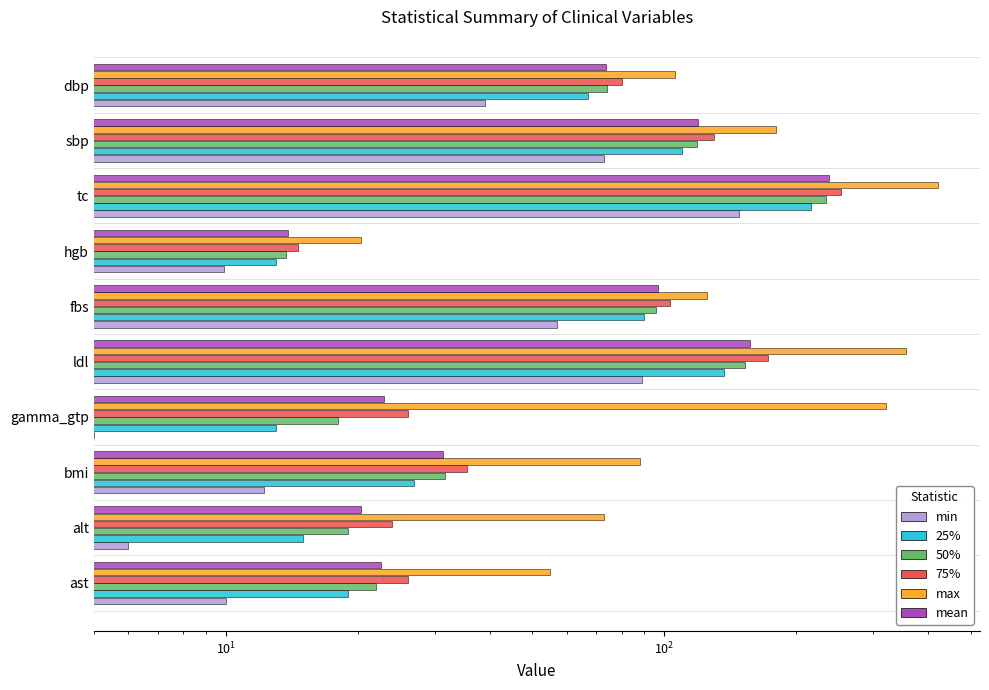

Which series has the widest spread of values?

max